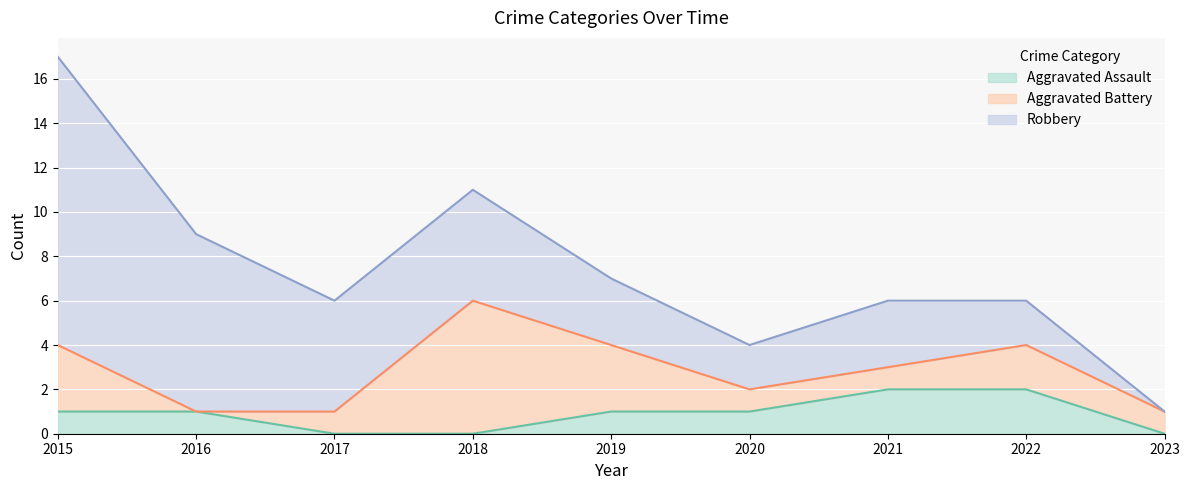

How many lines are shown in the chart?

3